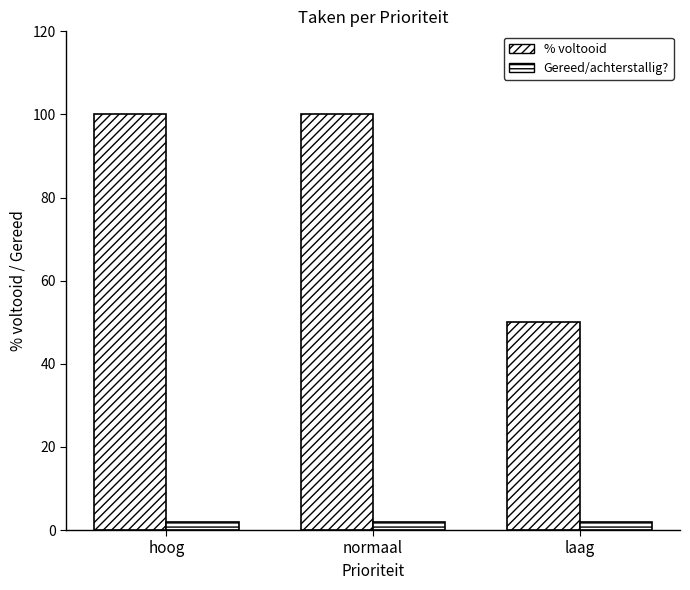

How many groups of bars are there?

3